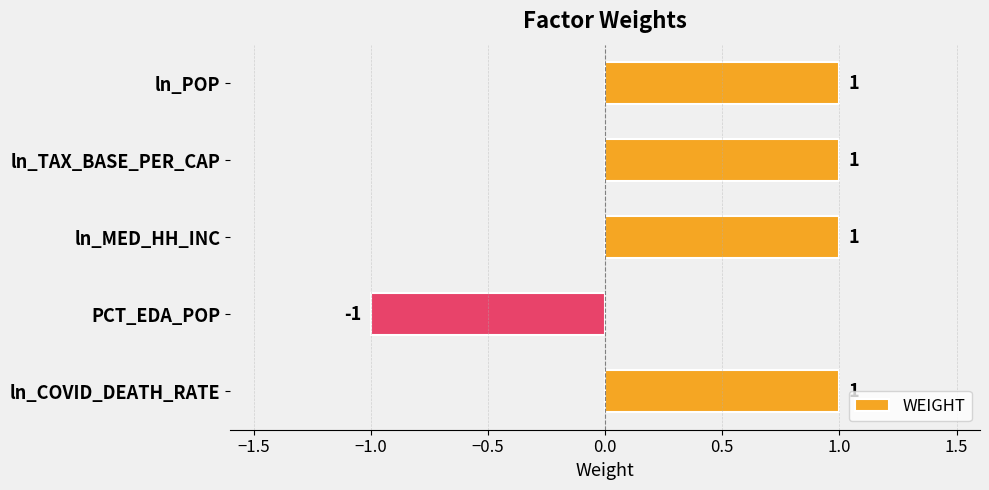

What is the label of the 4th bar from the top?

PCT_EDA_POP